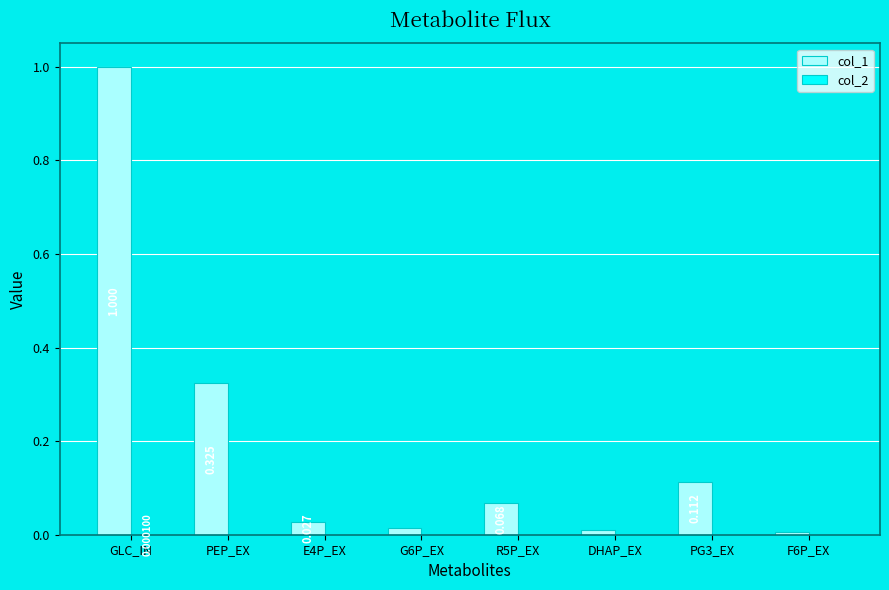

Which label corresponds to the largest value in the chart?

GLC_IN